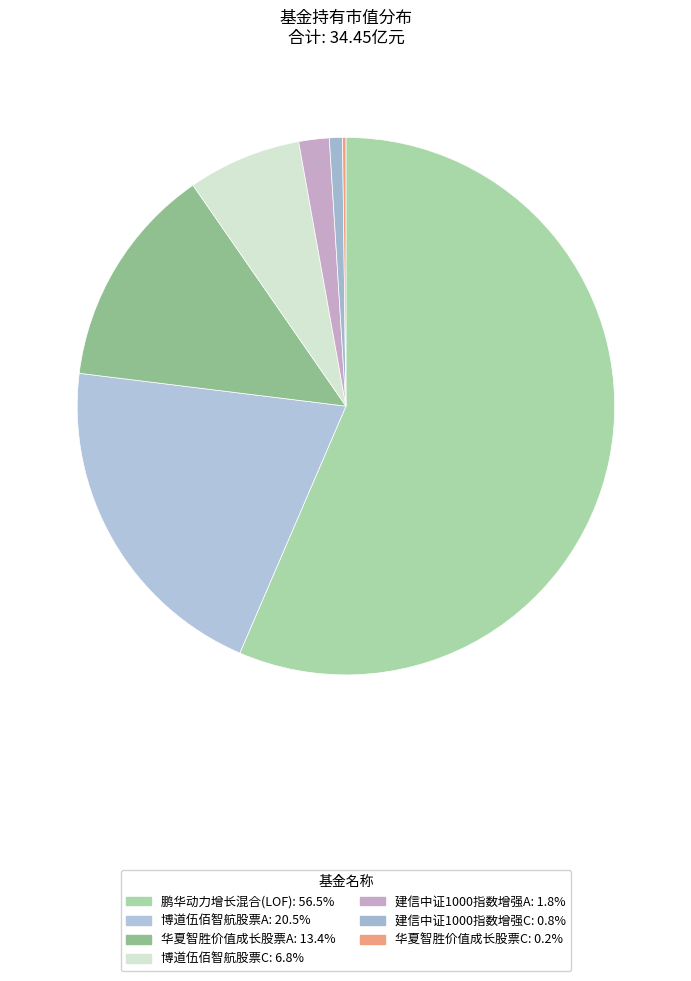

How many segments does this pie chart have?

7